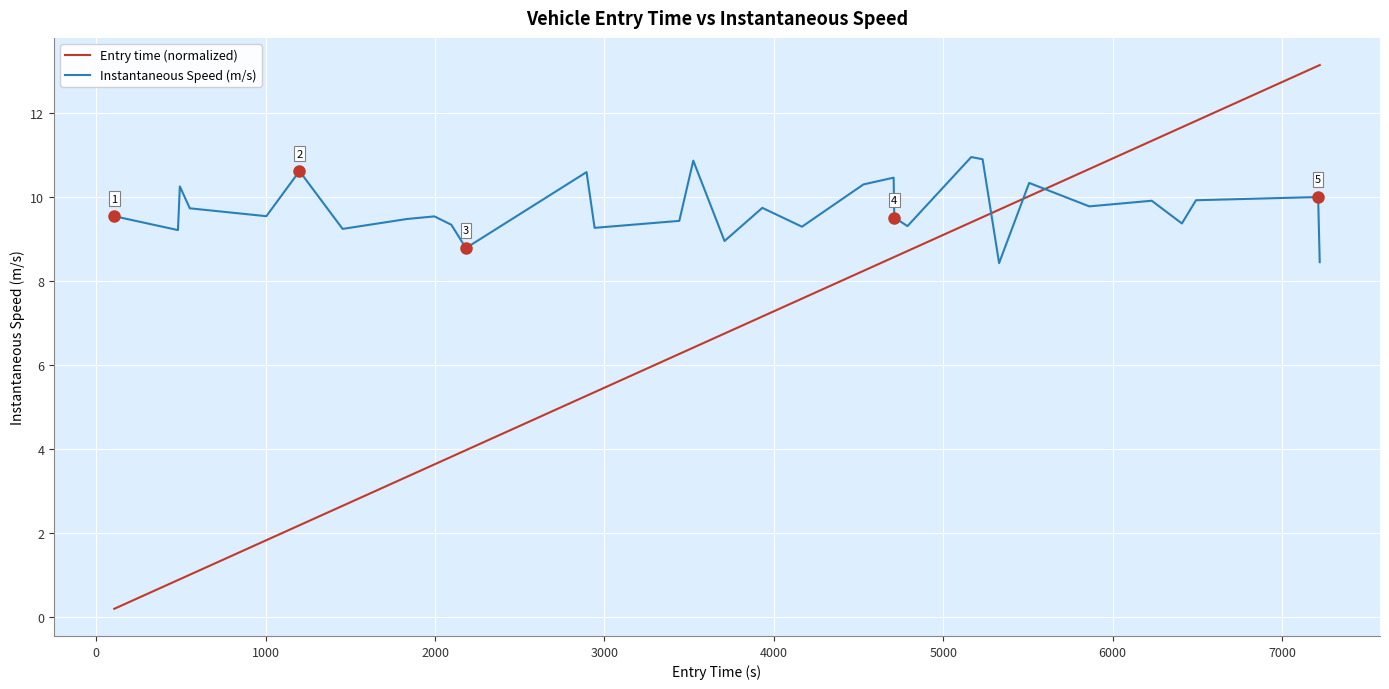

What is the greatest value displayed?

13.2